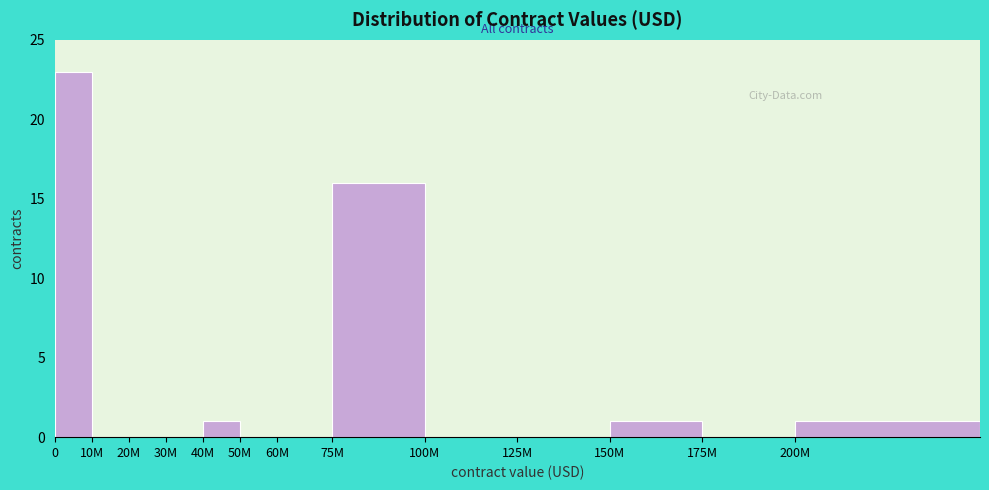

Reading left to right, transcribe all the data shown in this chart.

0=23	10M=0	20M=0	30M=0	40M=1	50M=0	60M=0	75M=16	100M=0	125M=0	150M=1	175M=0	200M=1